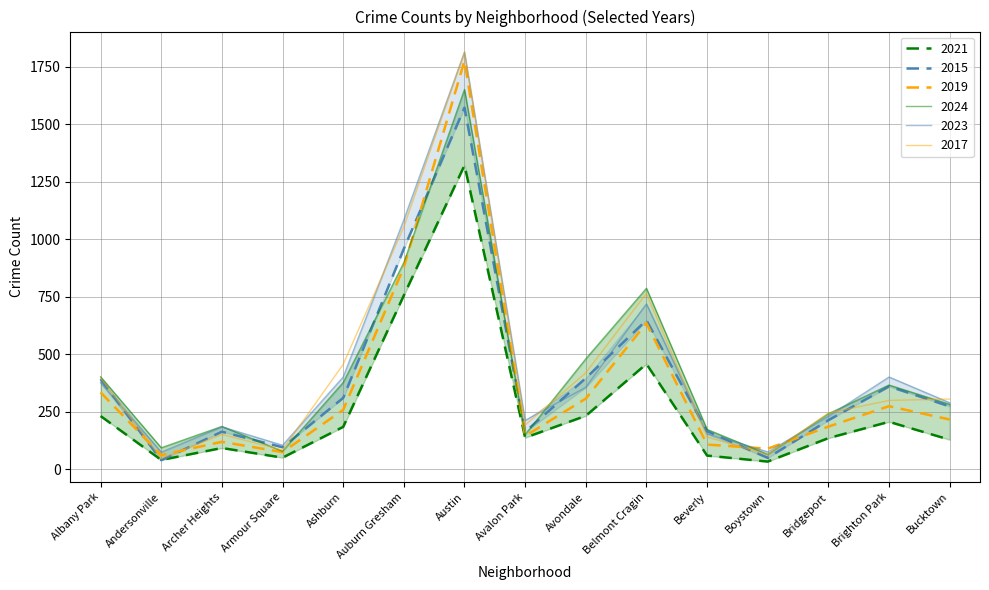

Which series ends up on top after the final intersection of 2019 and 2017?

2017